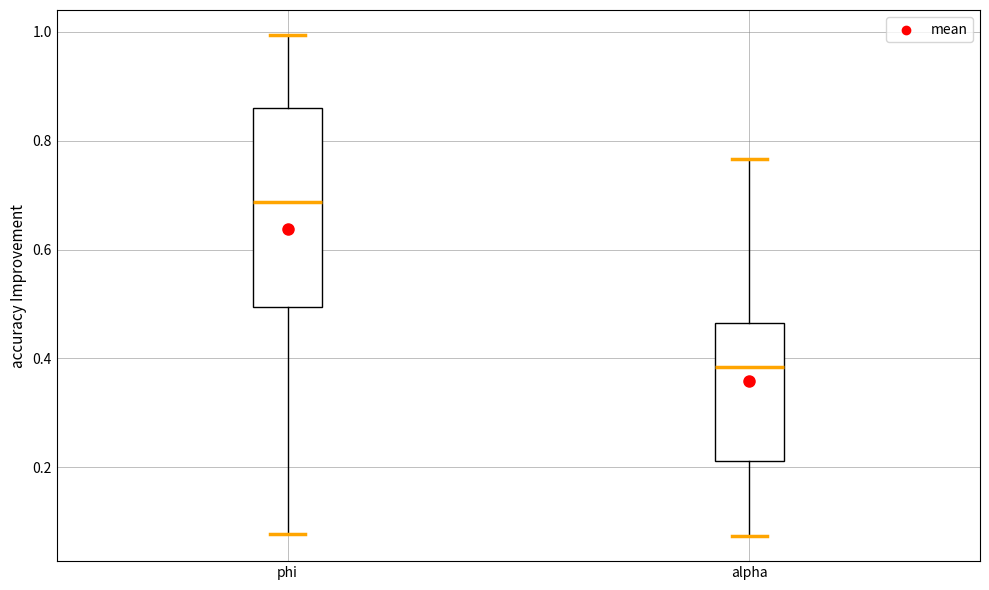

Which box is the tallest, from its lower edge to its upper edge?

phi